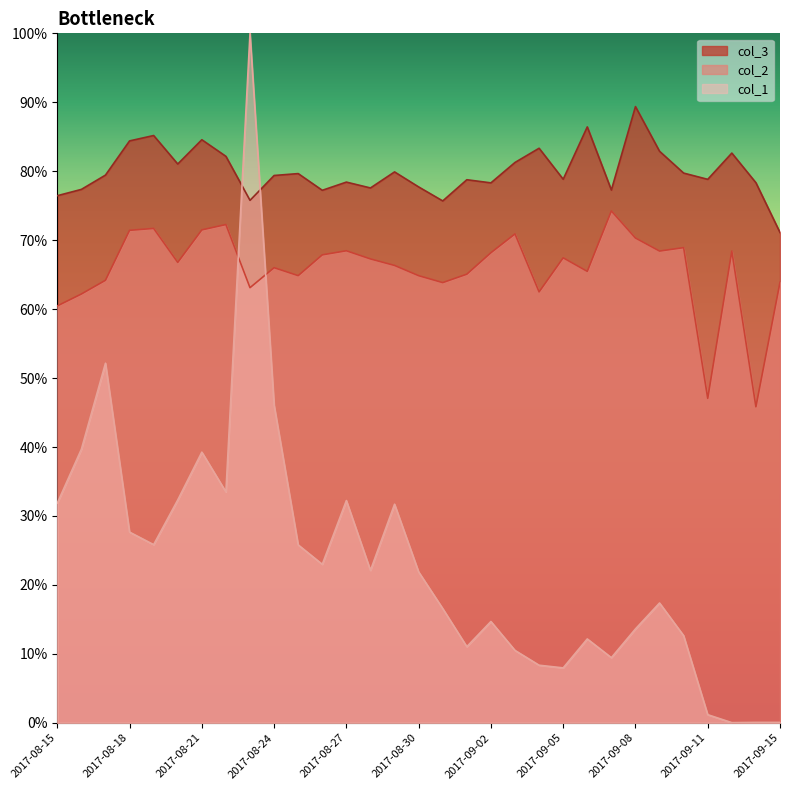

What is the label of the 2nd point from the left?

2017-08-16